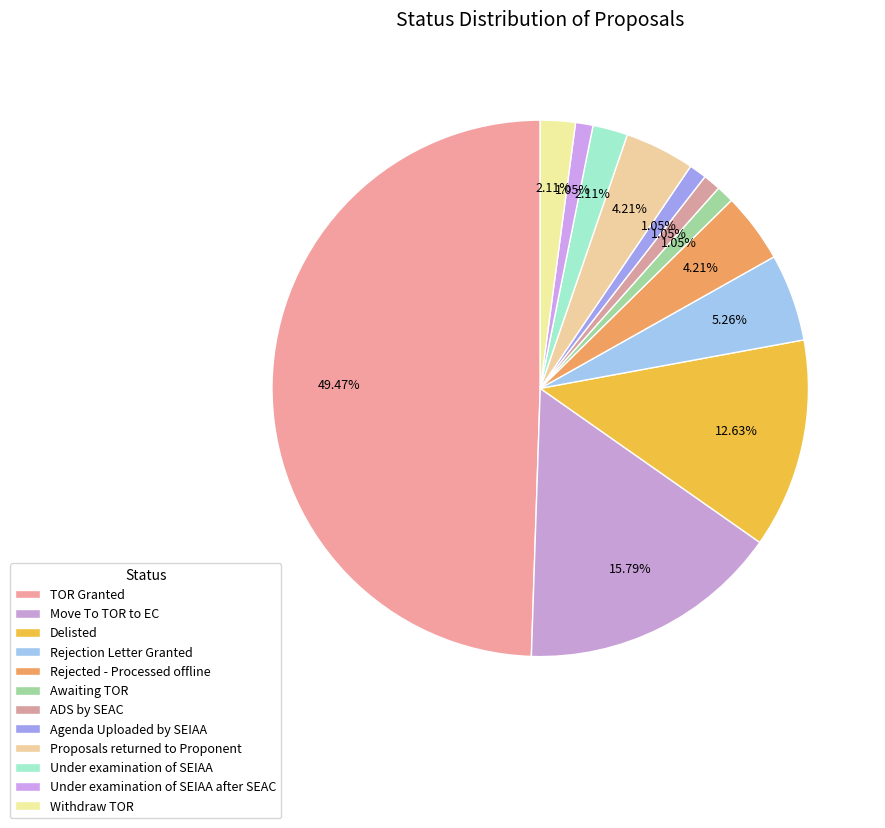

Is it true that TOR Granted is 49% of the pie?

True